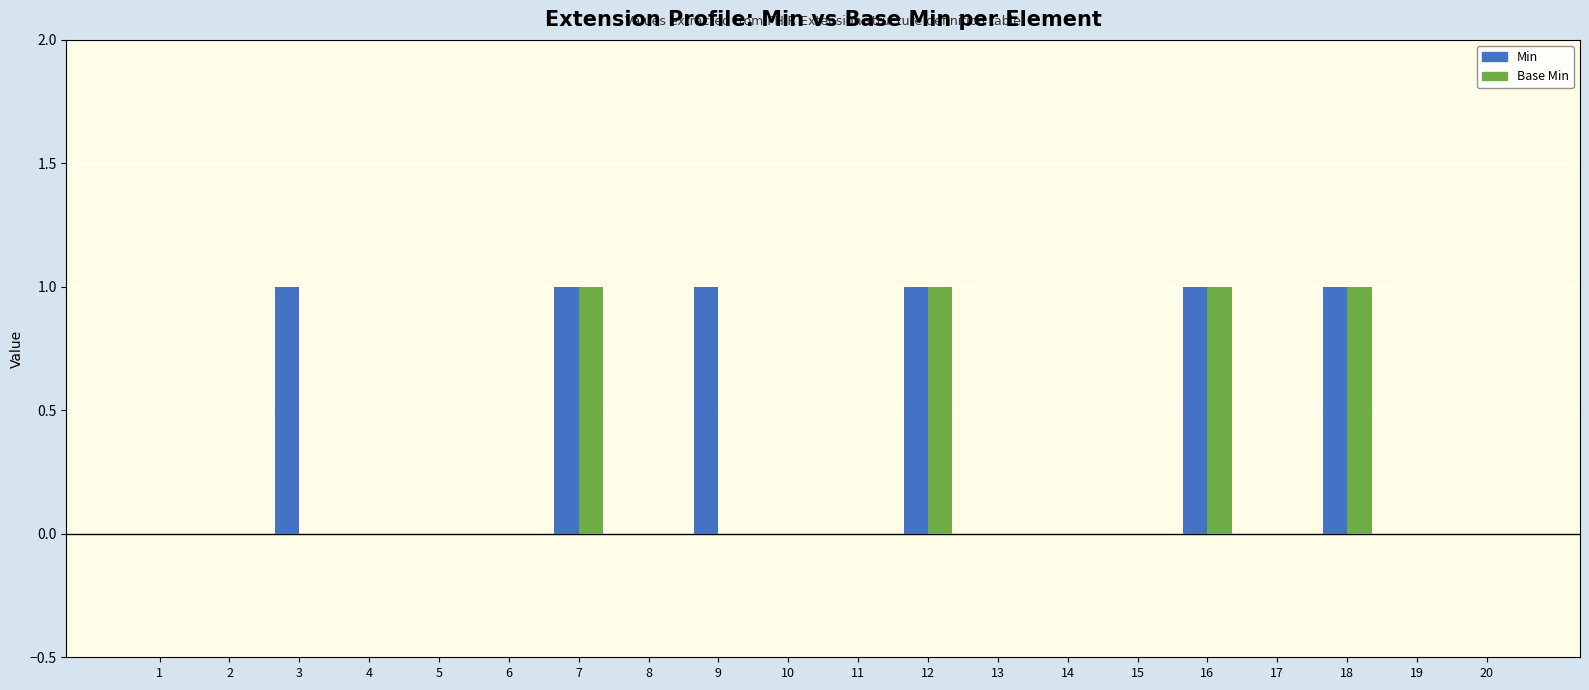

True or false: Base Min has a value of 0 at 10.

True